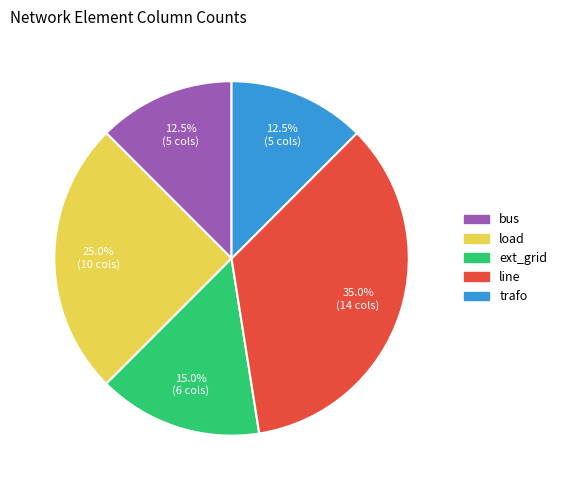

How many slices are in this pie chart?

5